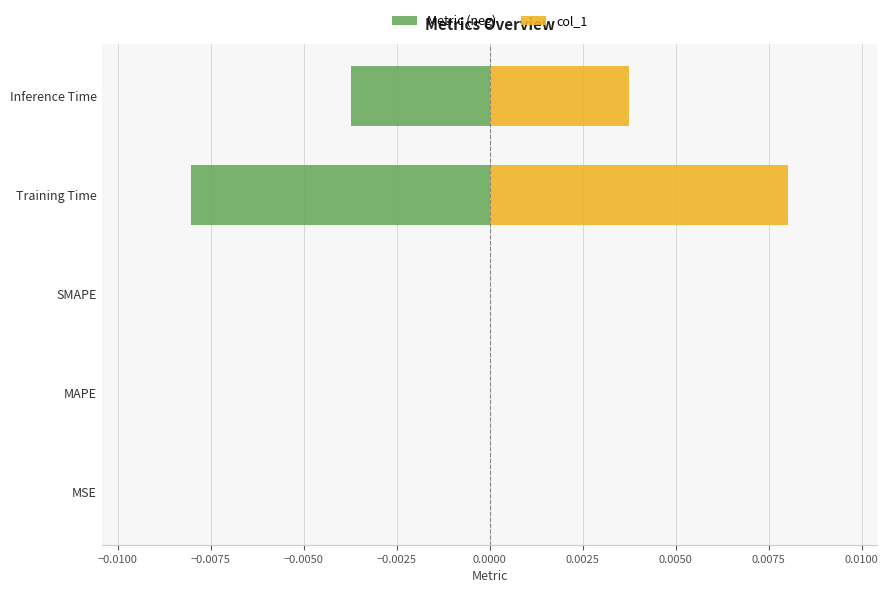

Rank the series by their average value, from lowest to highest.

Metric (neg), col_1